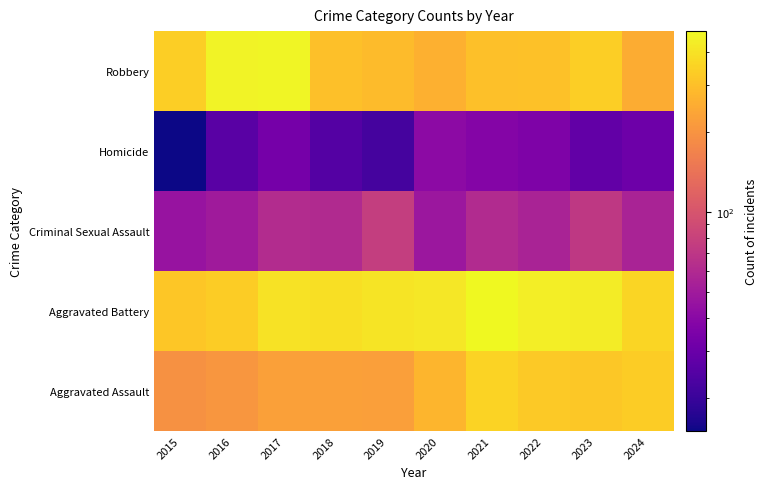

What is the greatest value displayed?

479